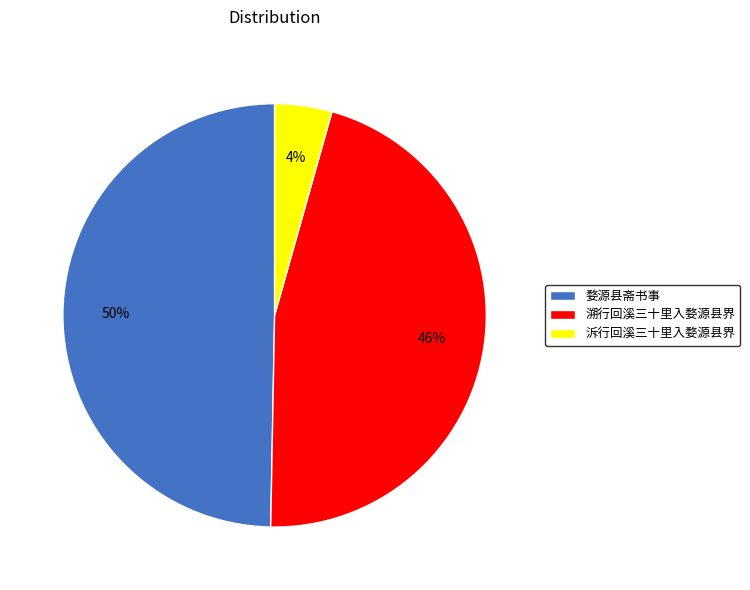

Combined, do 溯行回溪三十里入婺源县界 and 婺源县斋书事 account for over 50%?

Yes